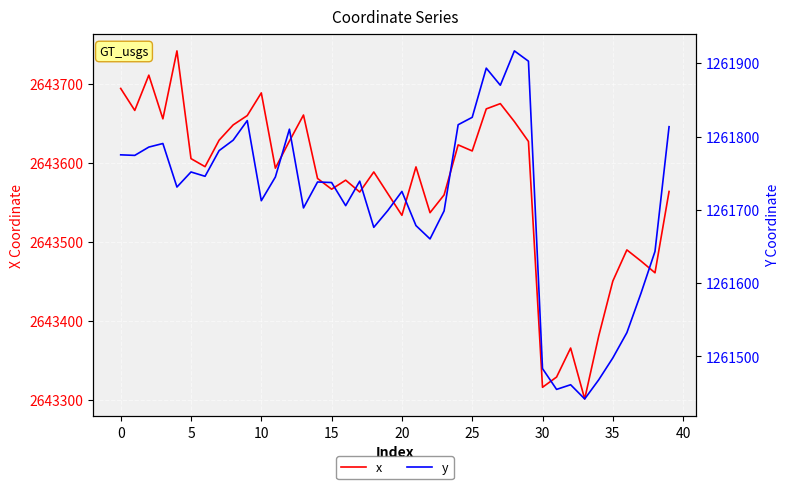

Rank the series by their average value, from highest to lowest.

x, y